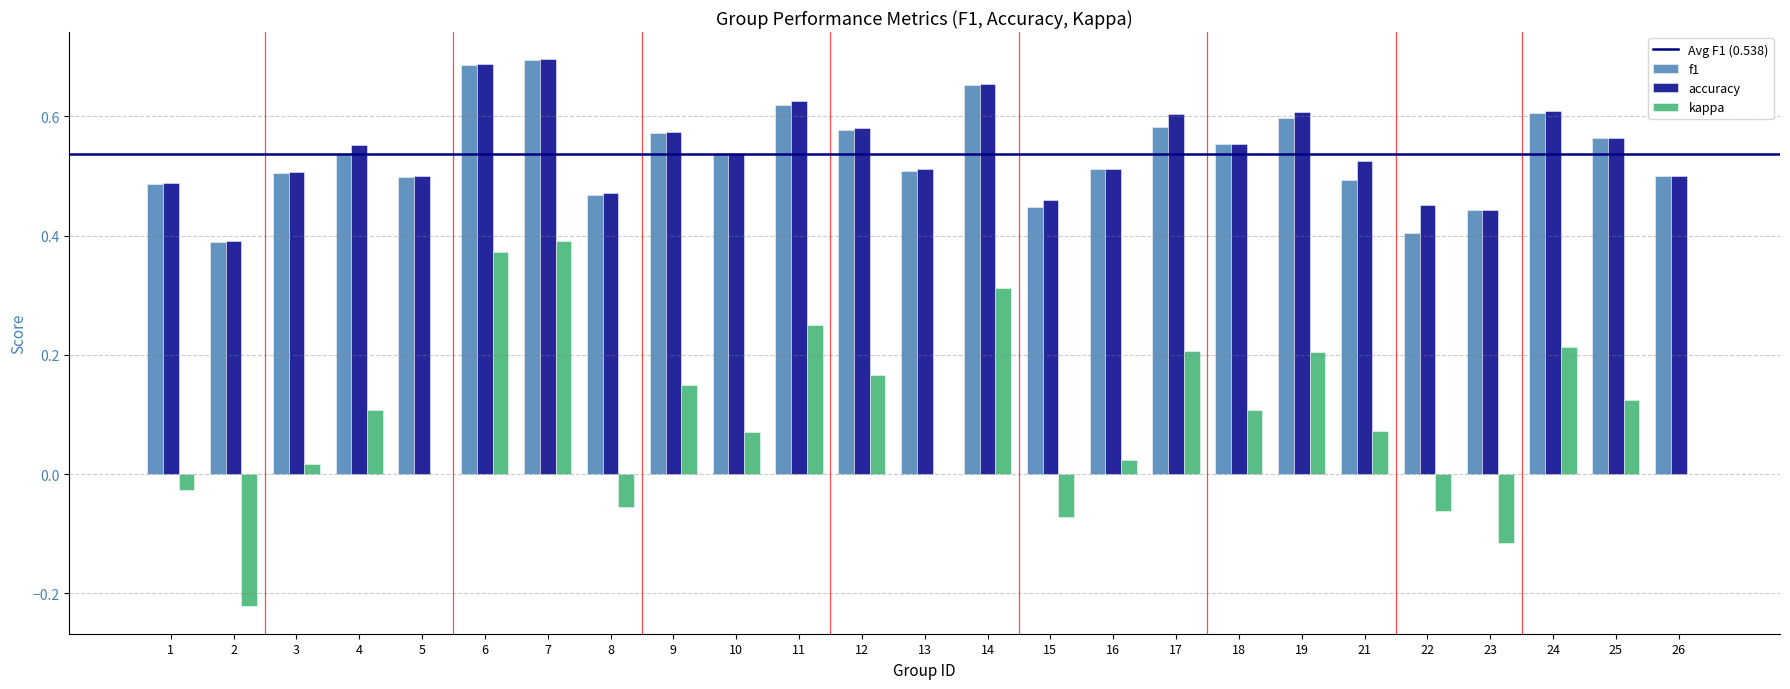

What is the sum of all kappa values?

2.2